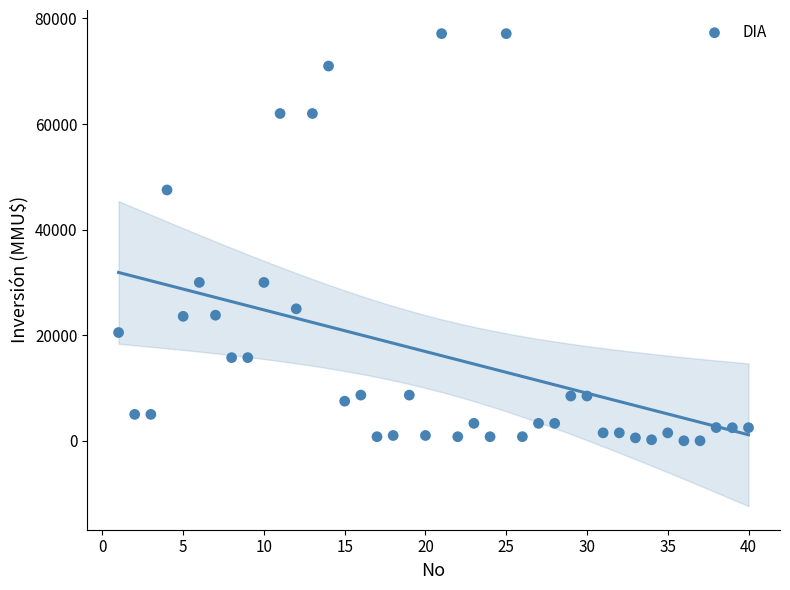

What is the range of X values (max minus min)?

39